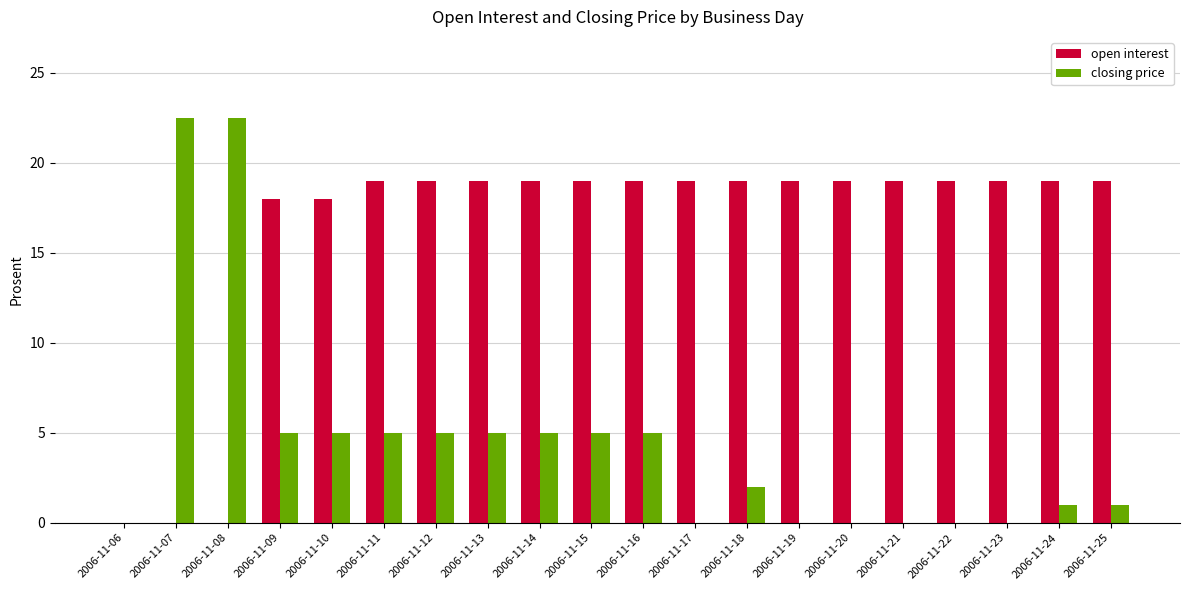

How many distinct data groups are displayed?

2